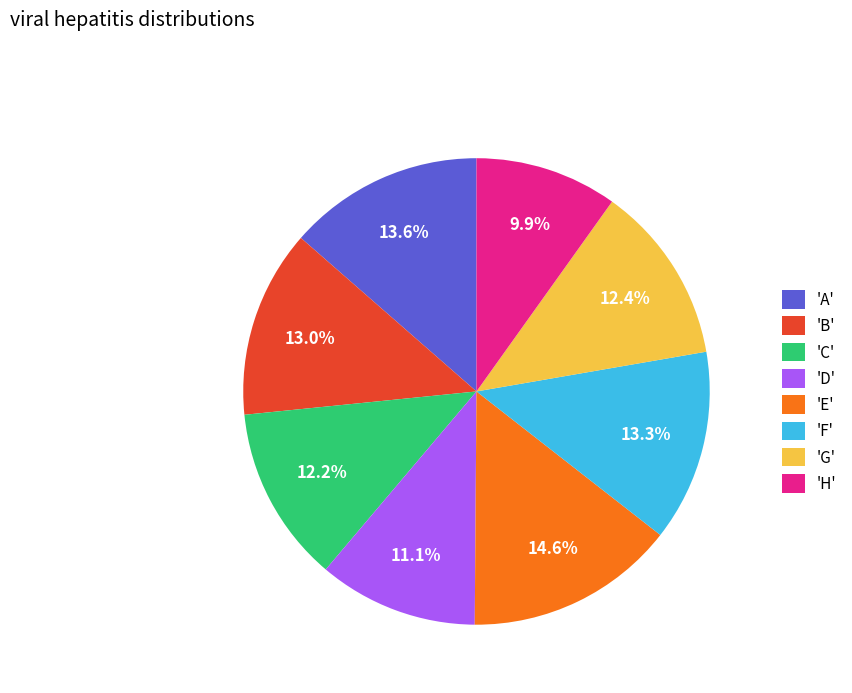

Count the number of slices in the pie.

8